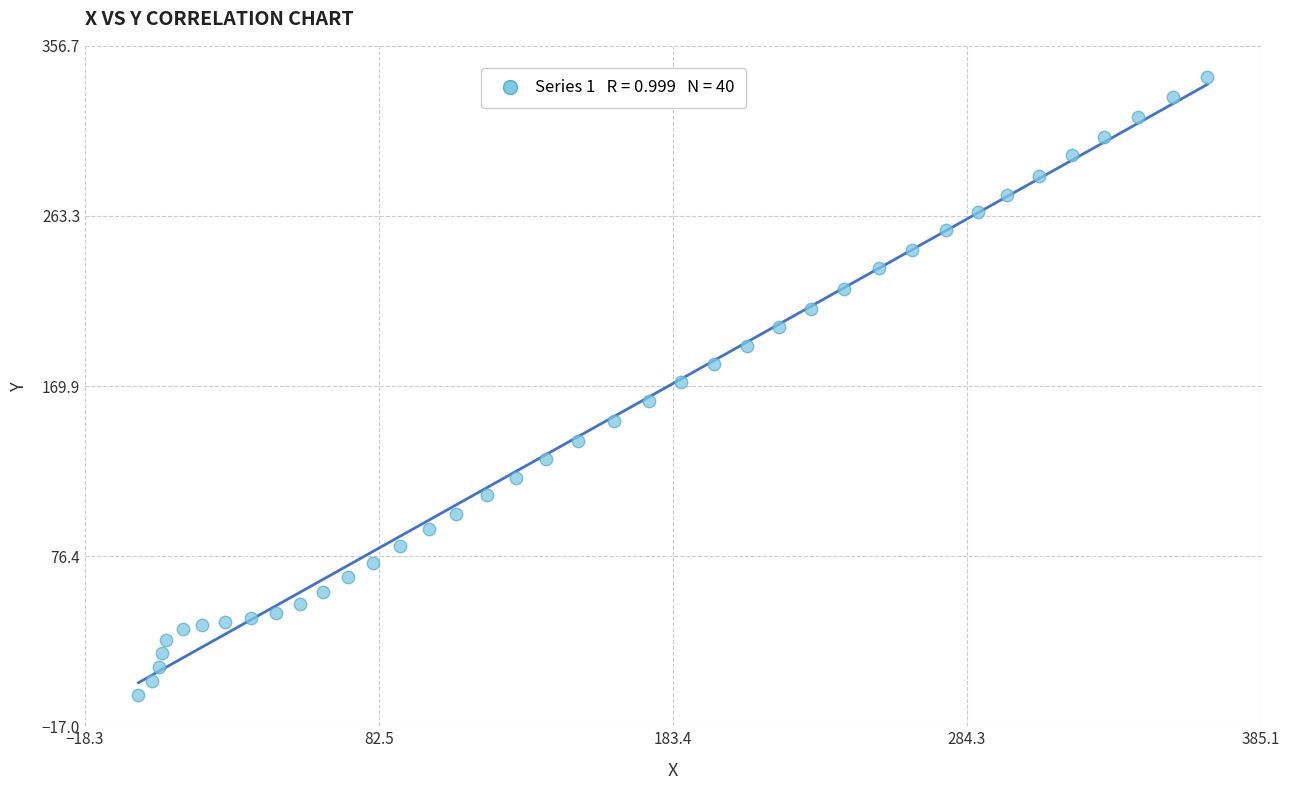

What is the range of X values (max minus min)?

366.8